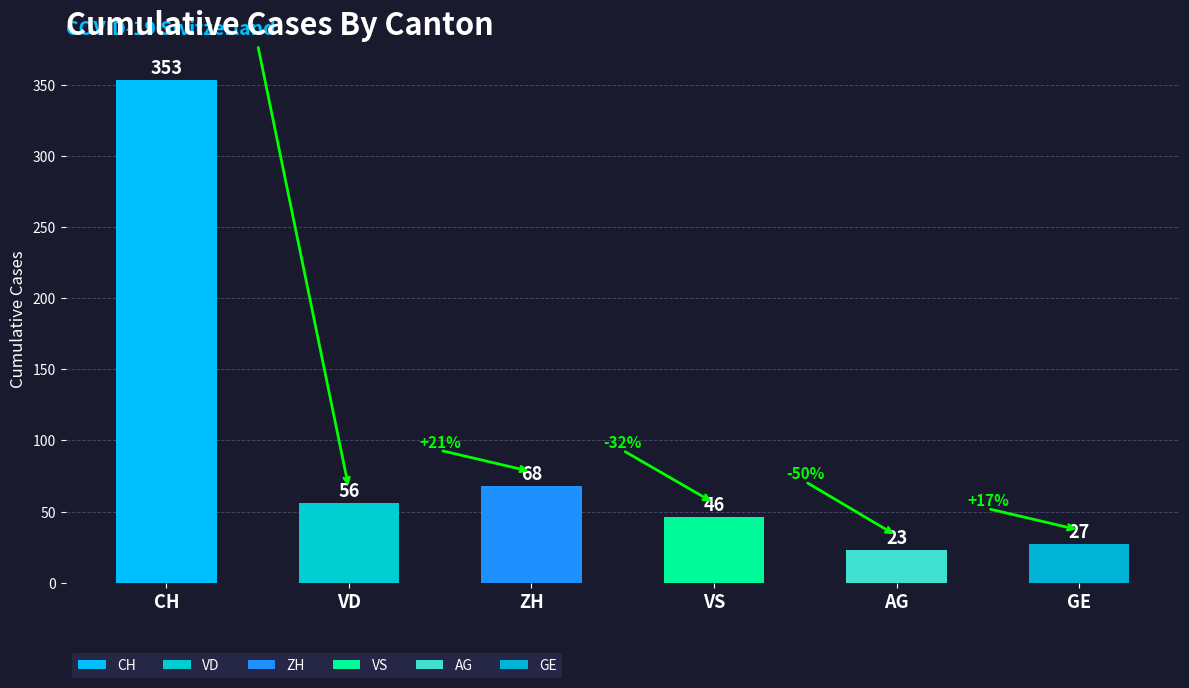

What value does the data have at ZH?

68